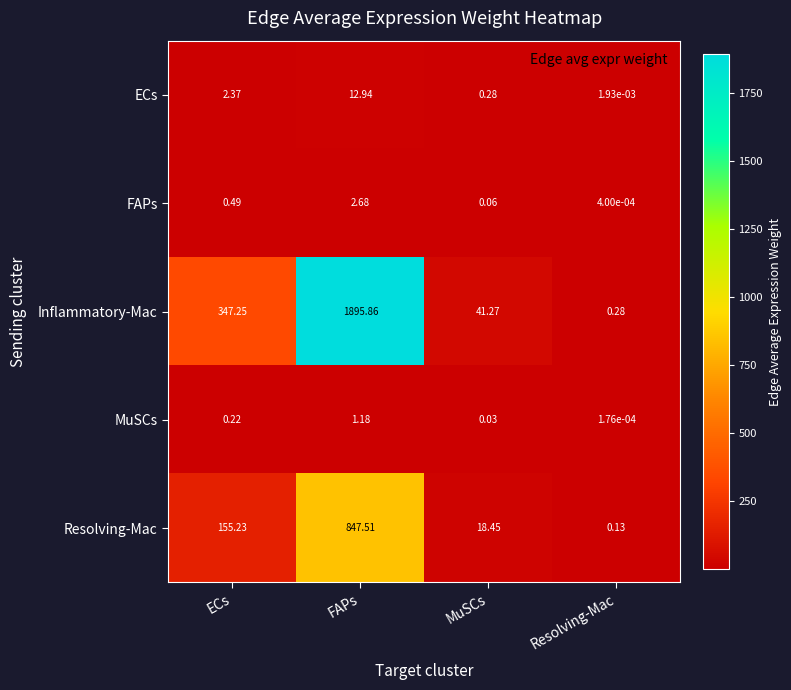

Where is ECs nearest to the value 6?

ECs